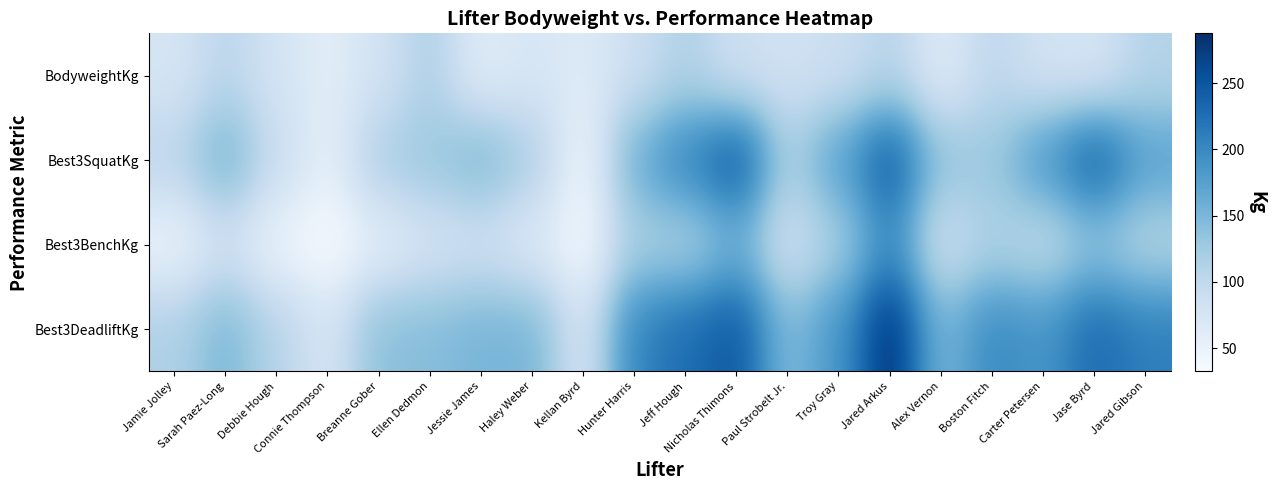

At how many categories does at least one series exceed 55?

20